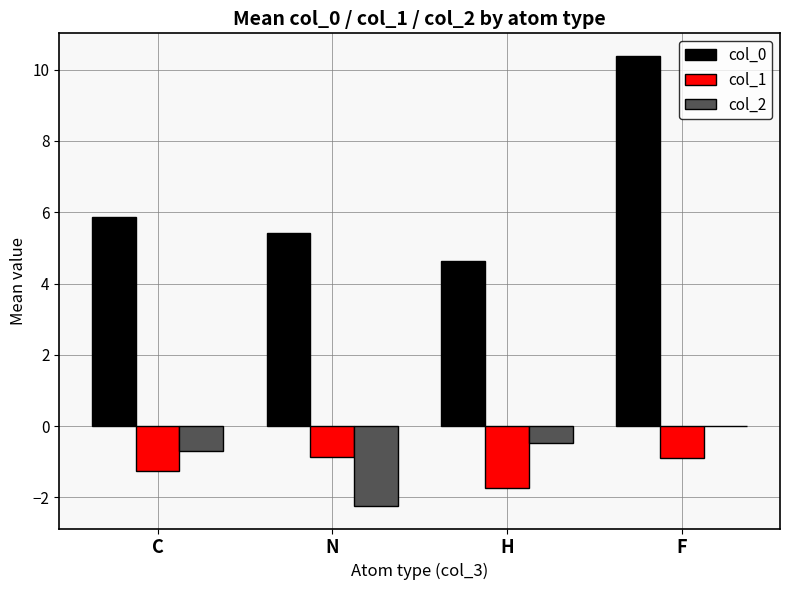

What is the sum of the col_1 values at F and C?

-2.1